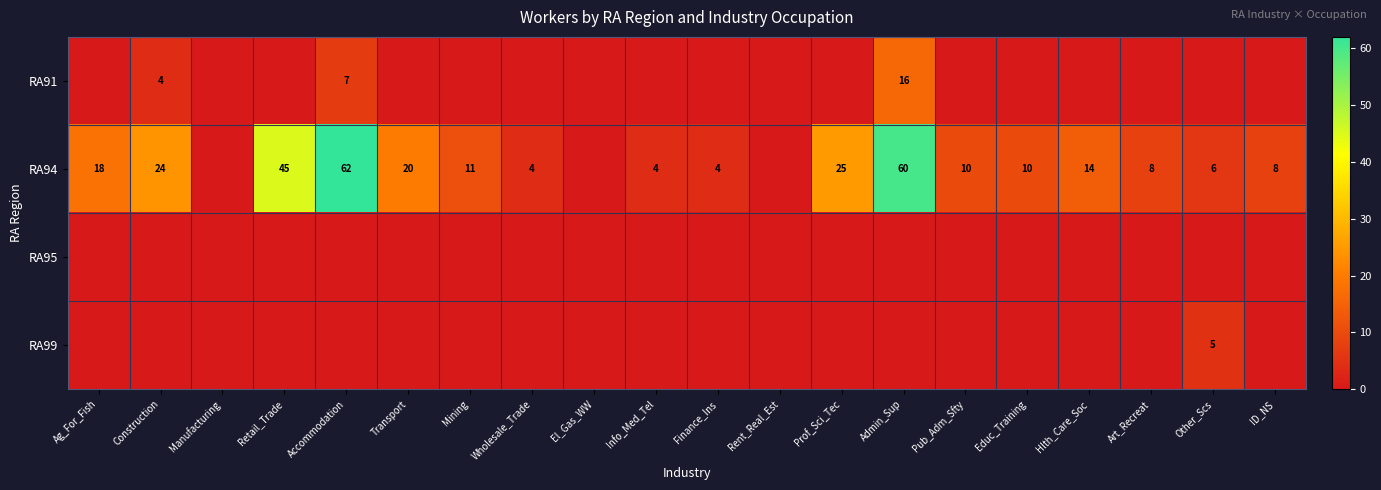

True or false: RA99 has a value of 9 at Other_Scs.

False